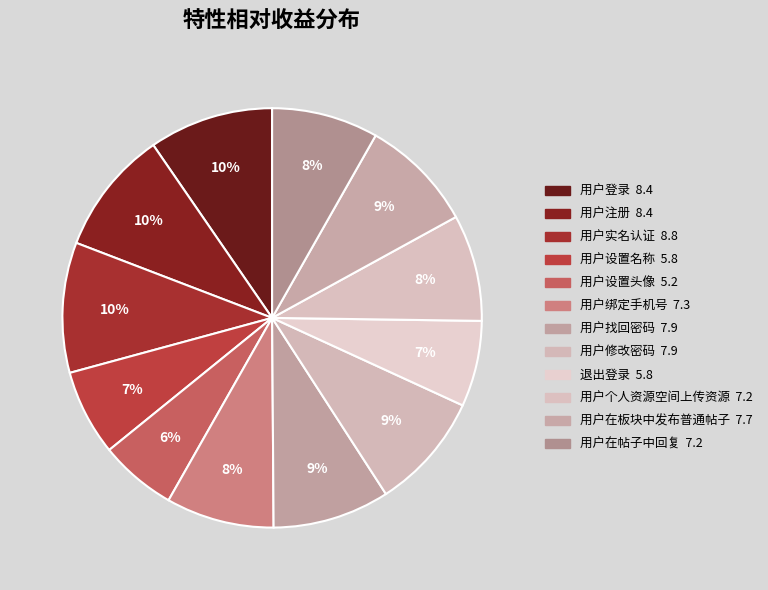

Combined, do 用户个人资源空间上传资源 and 用户在帖子中回复 account for over 50%?

No